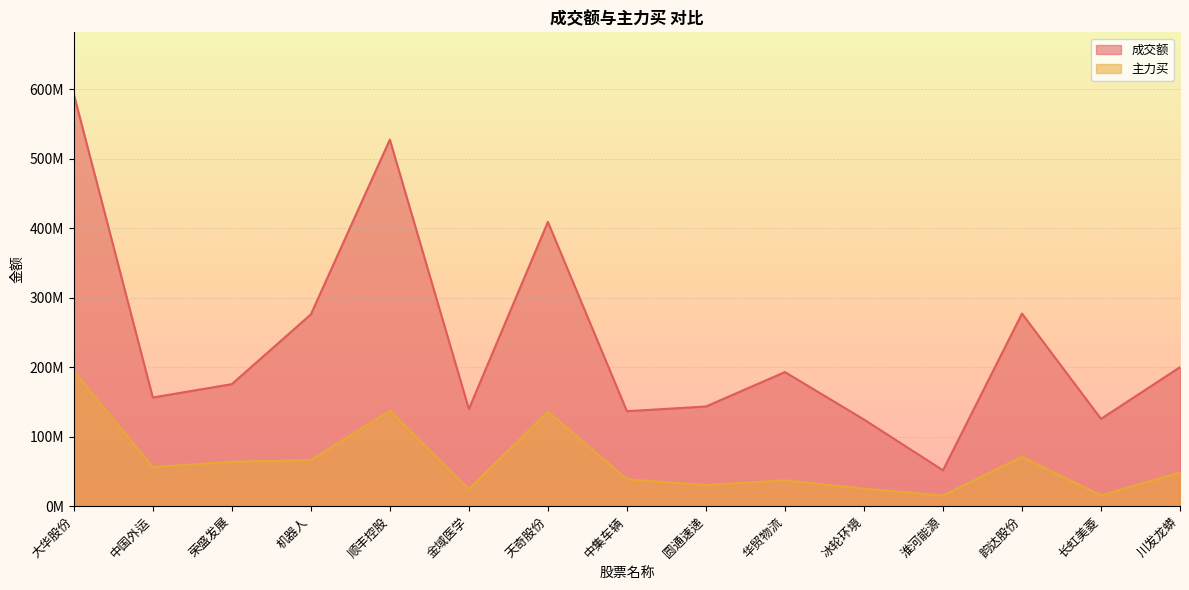

Which series has the widest spread of values?

成交额